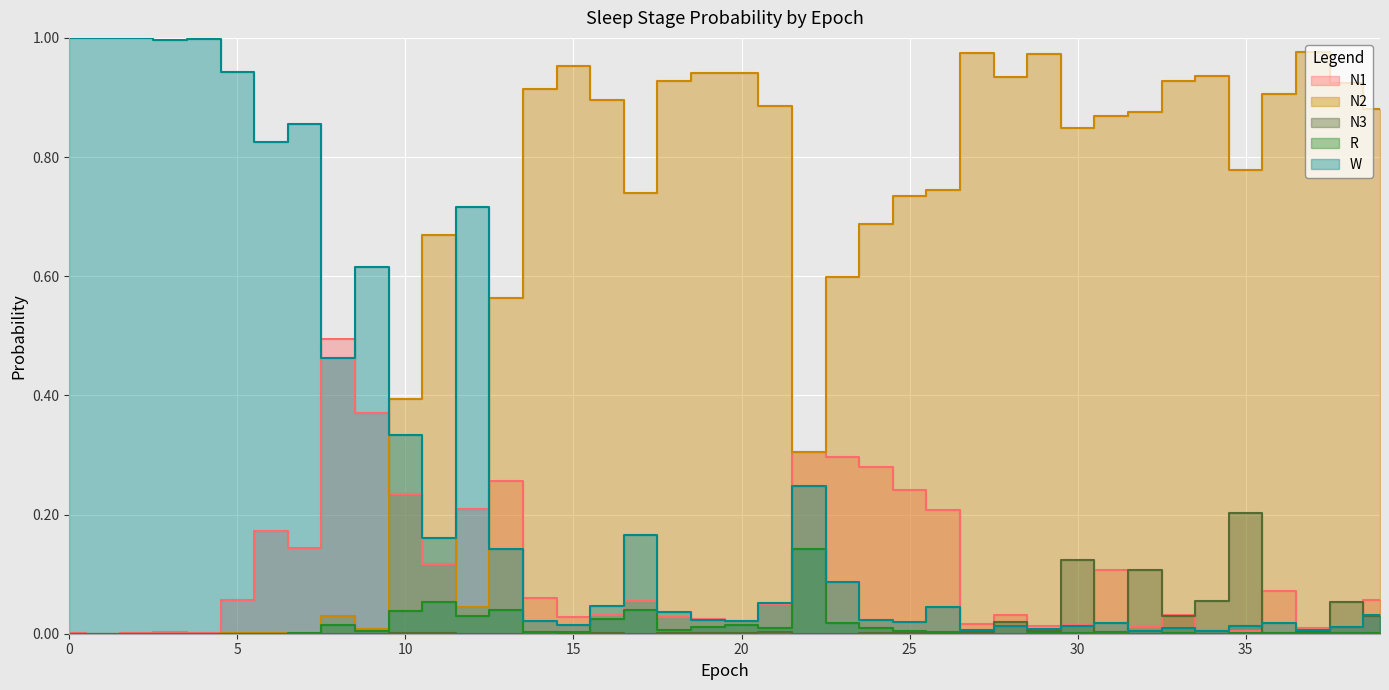

How many data points does each series have?

40